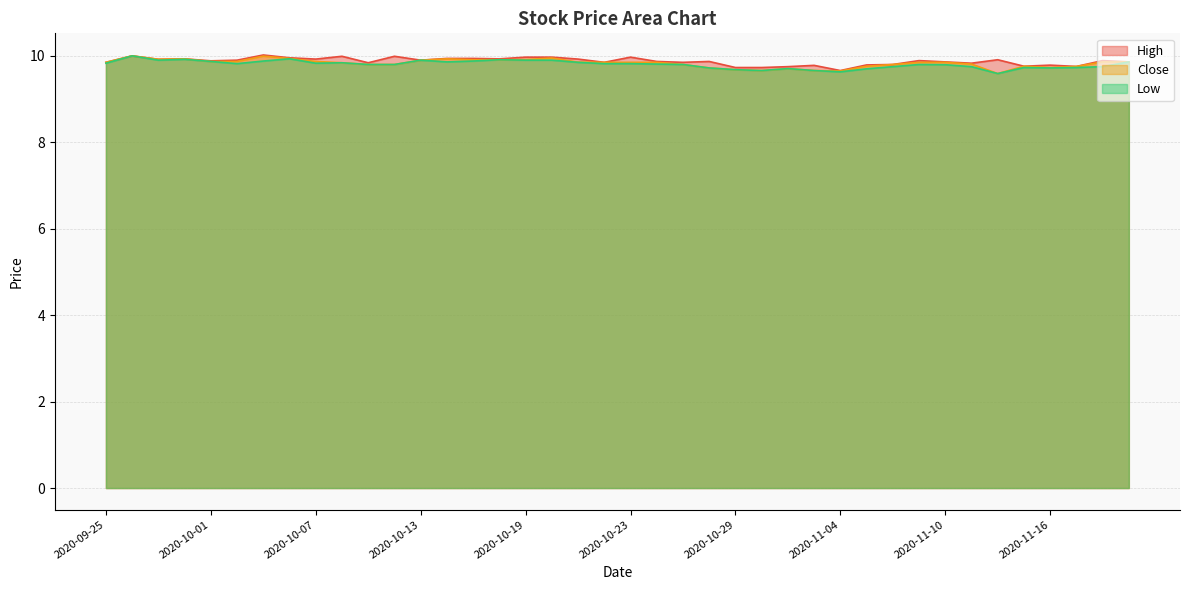

Which series has the largest range (max minus min)?

Low